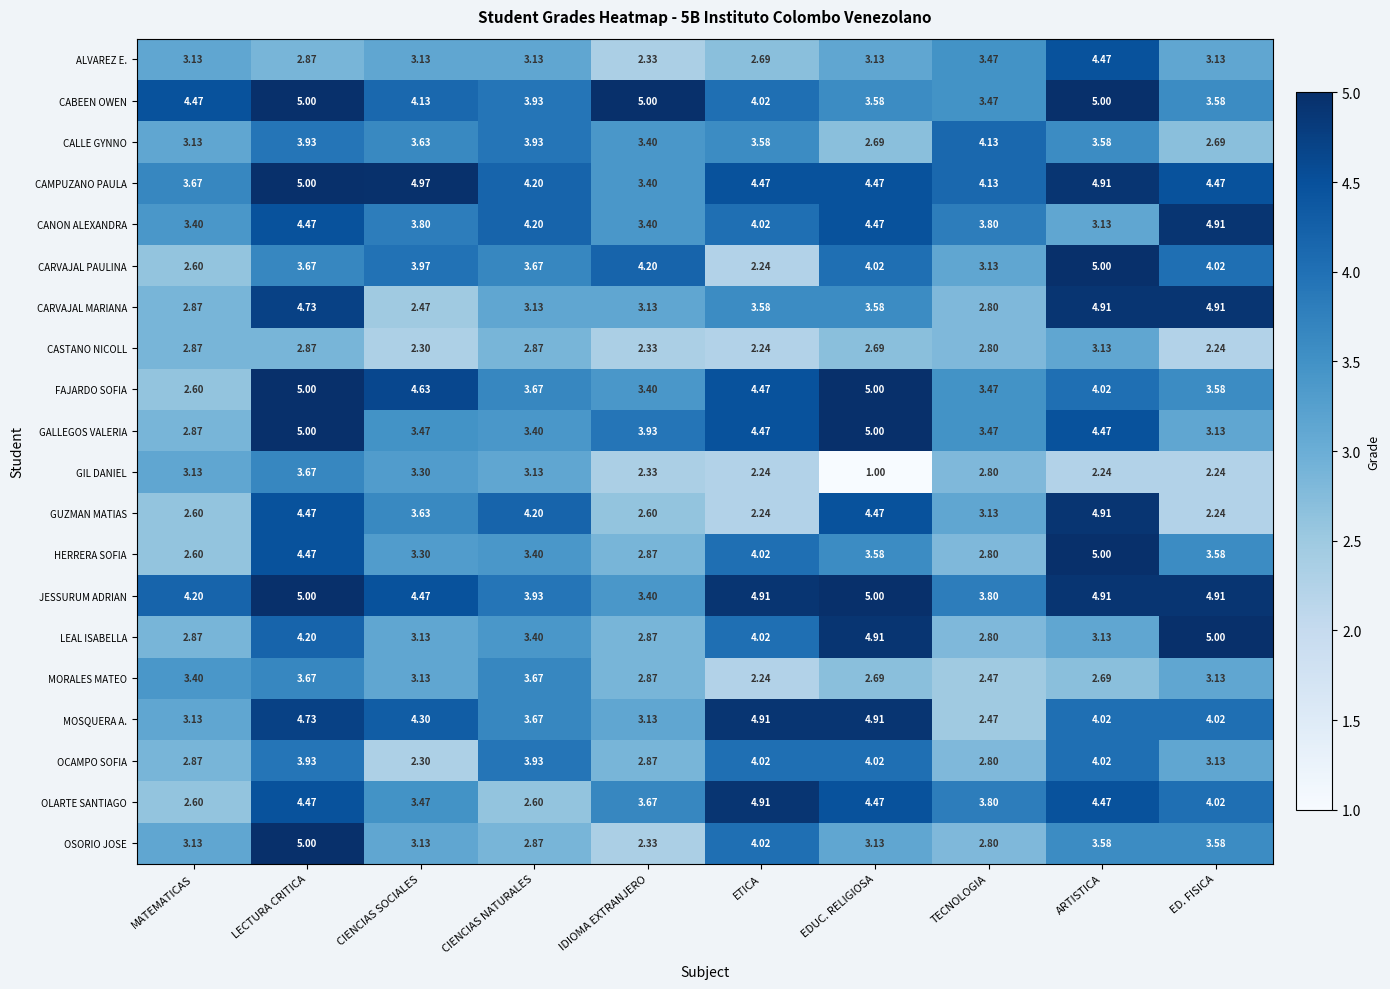

At which category is the sum across all series the highest?

LECTURA CRITICA